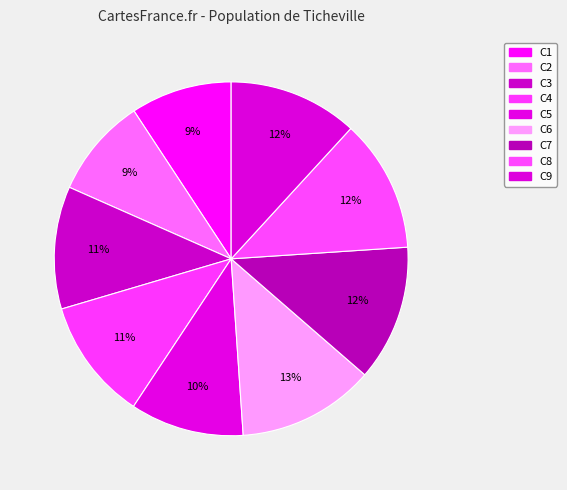

Is the sum of C6 and C5 greater than half?

No